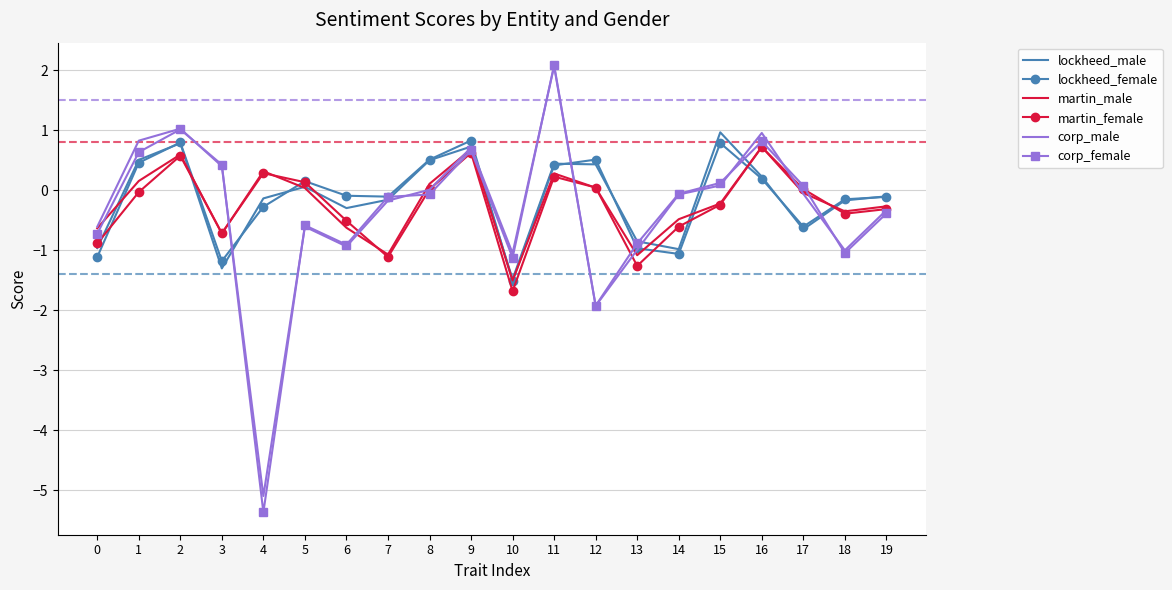

Which category has the lowest value in the martin_female series?

10